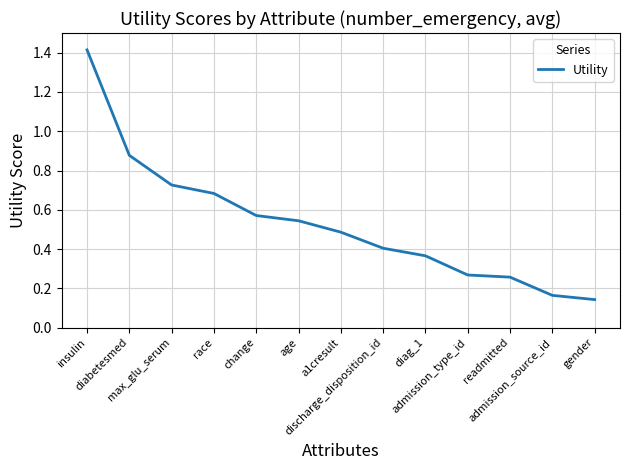

Where is the data nearest to the value 0?

gender